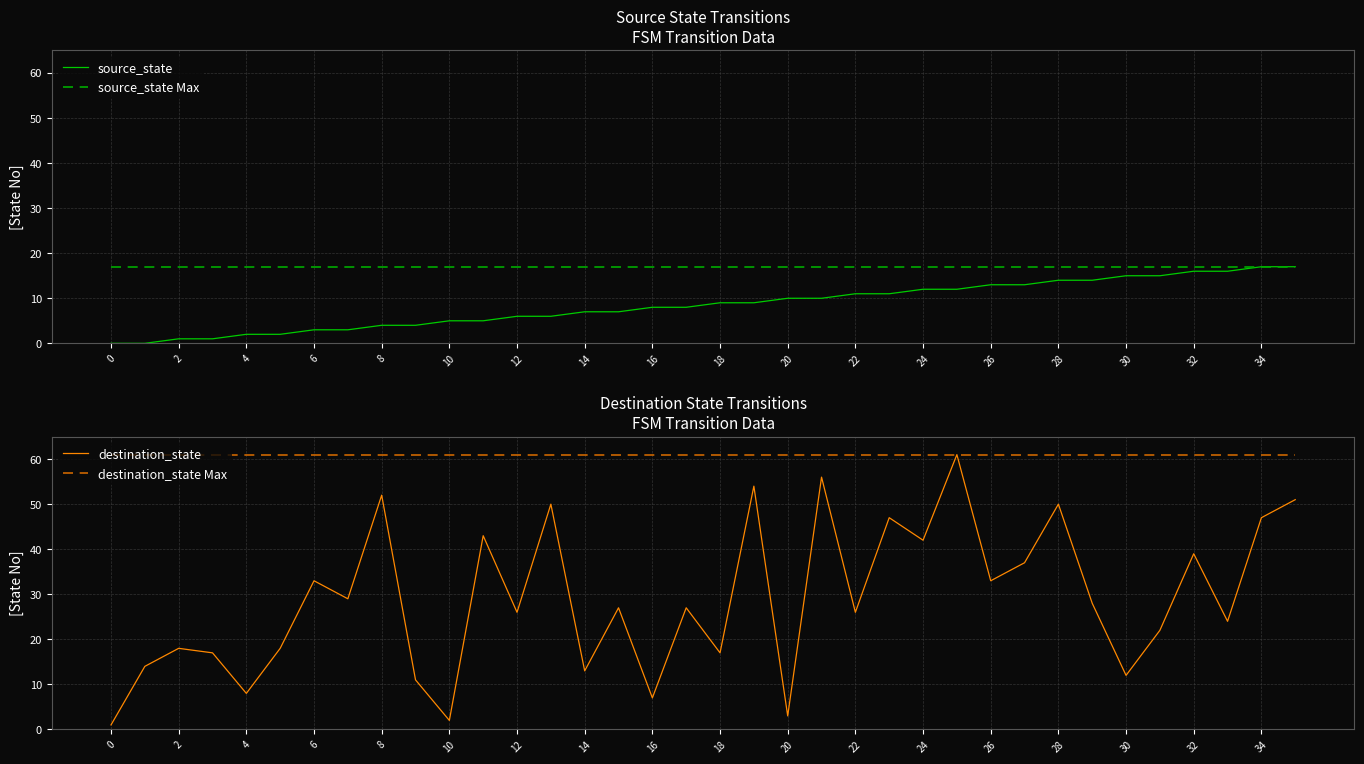

The destination_state series shows 6 at 33. True or false?

False